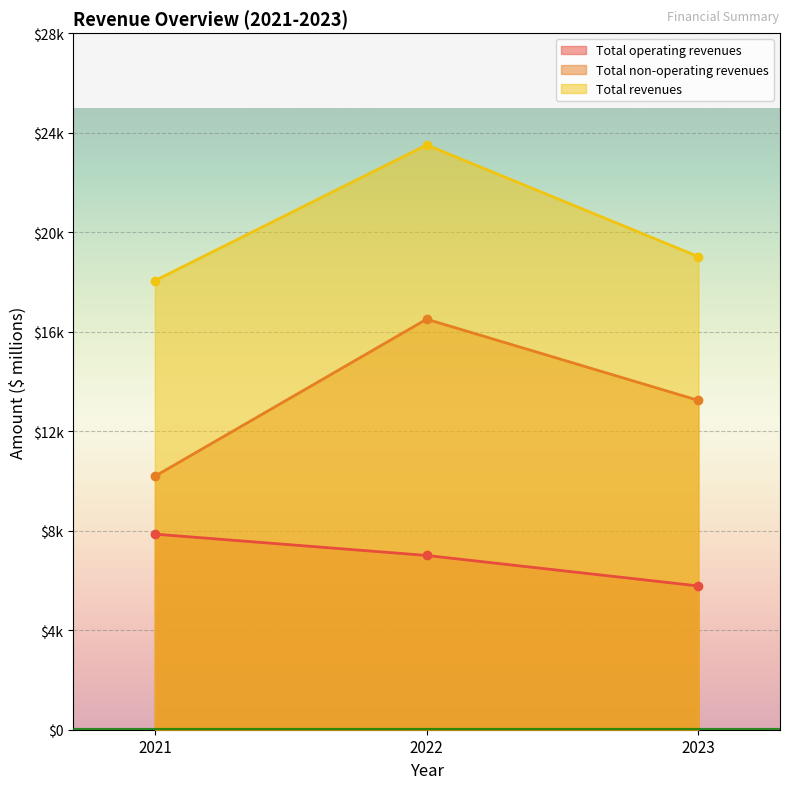

Which series changed the most between 2021 and 2022?

Total non-operating revenues